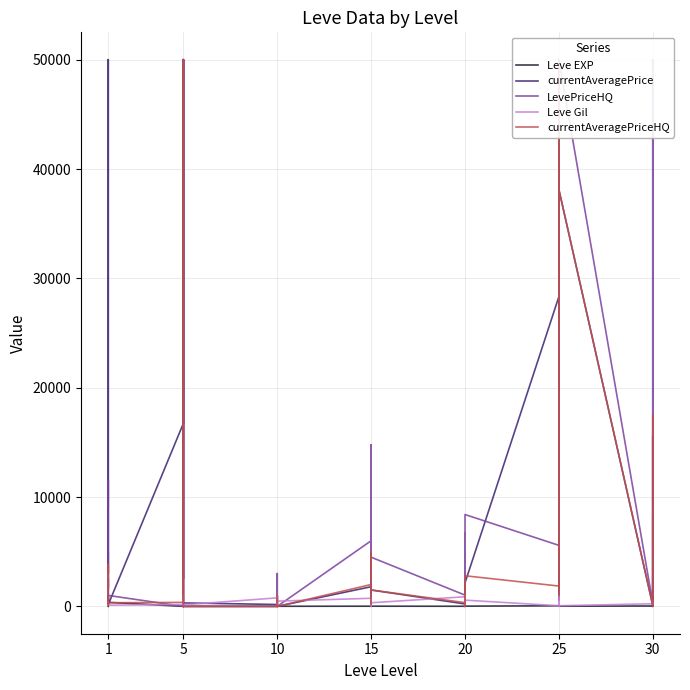

How many times do currentAveragePrice and Leve EXP cross each other?

4